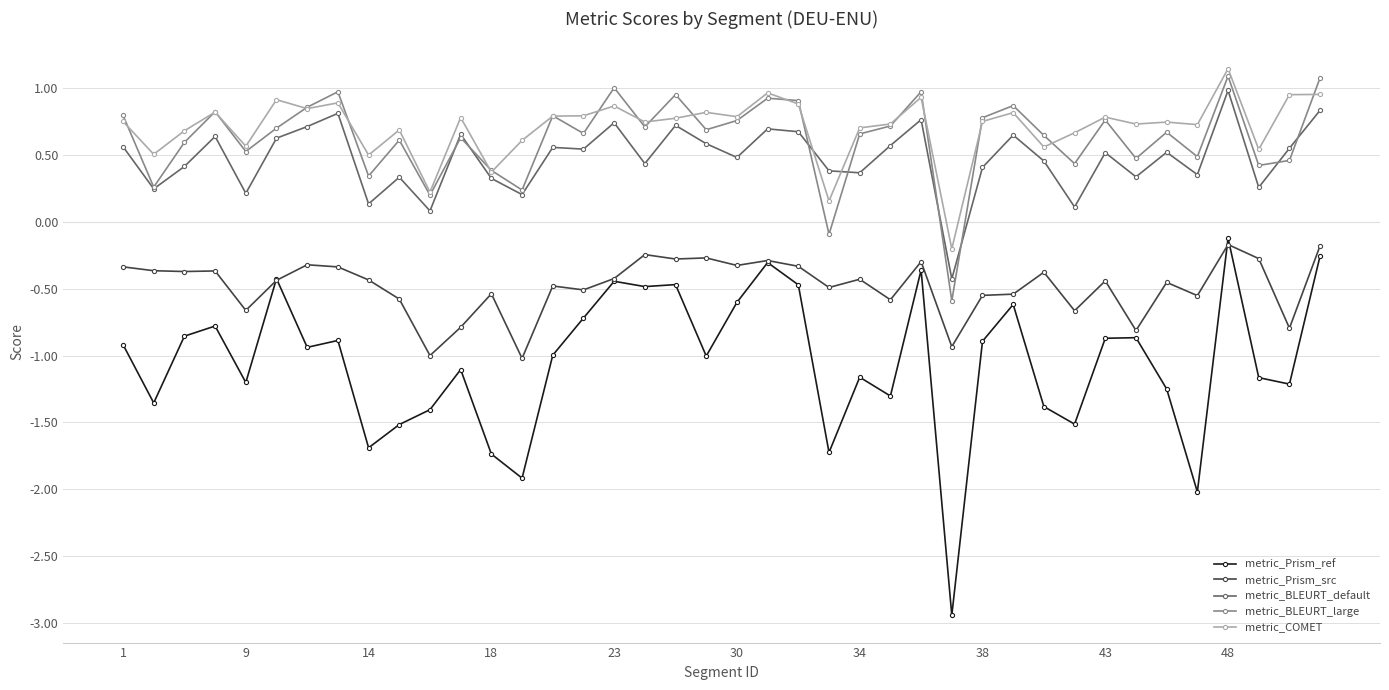

How many lines are shown in the chart?

5